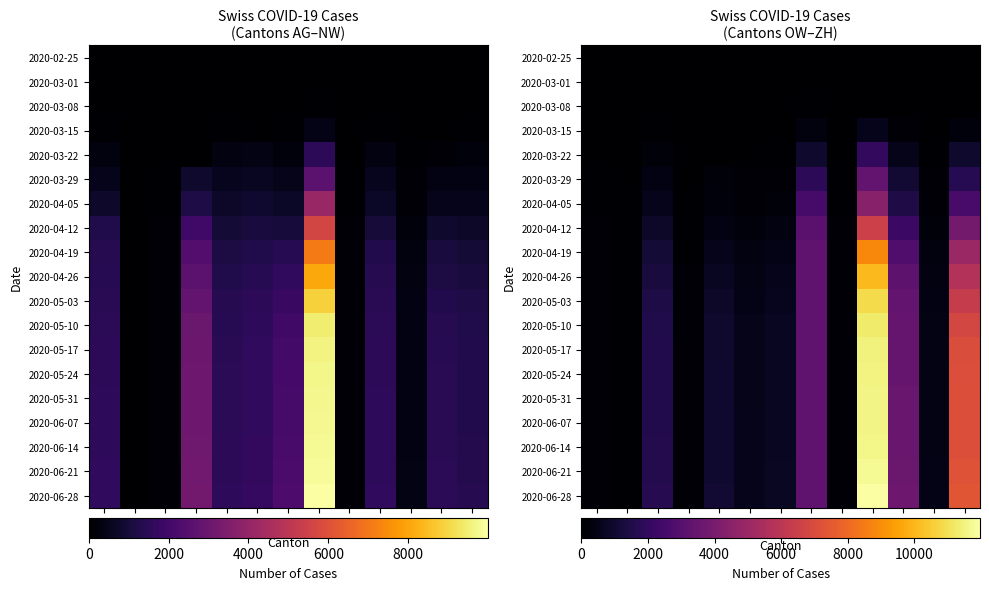

List the series in order of their peak value, lowest first.

2020-02-25, 2020-03-01, 2020-03-08, 2020-03-15, 2020-03-22, 2020-03-29, 2020-04-05, 2020-04-12, 2020-04-19, 2020-04-26, 2020-05-03, 2020-05-10, 2020-05-17, 2020-05-24, 2020-05-31, 2020-06-07, 2020-06-14, 2020-06-21, 2020-06-28